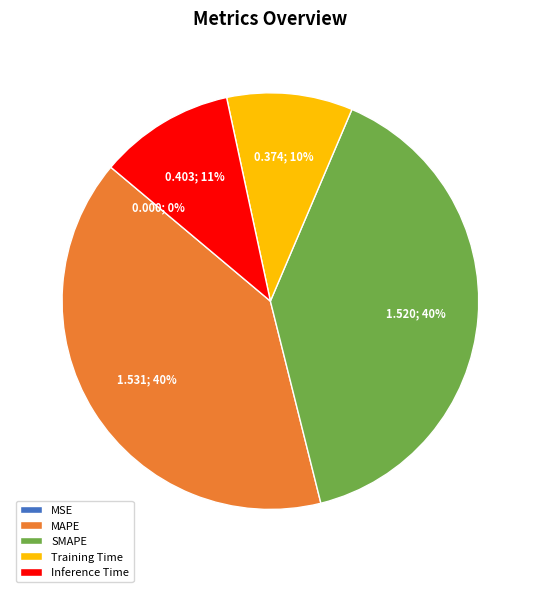

Is it true that Training Time is 1% of the pie?

False